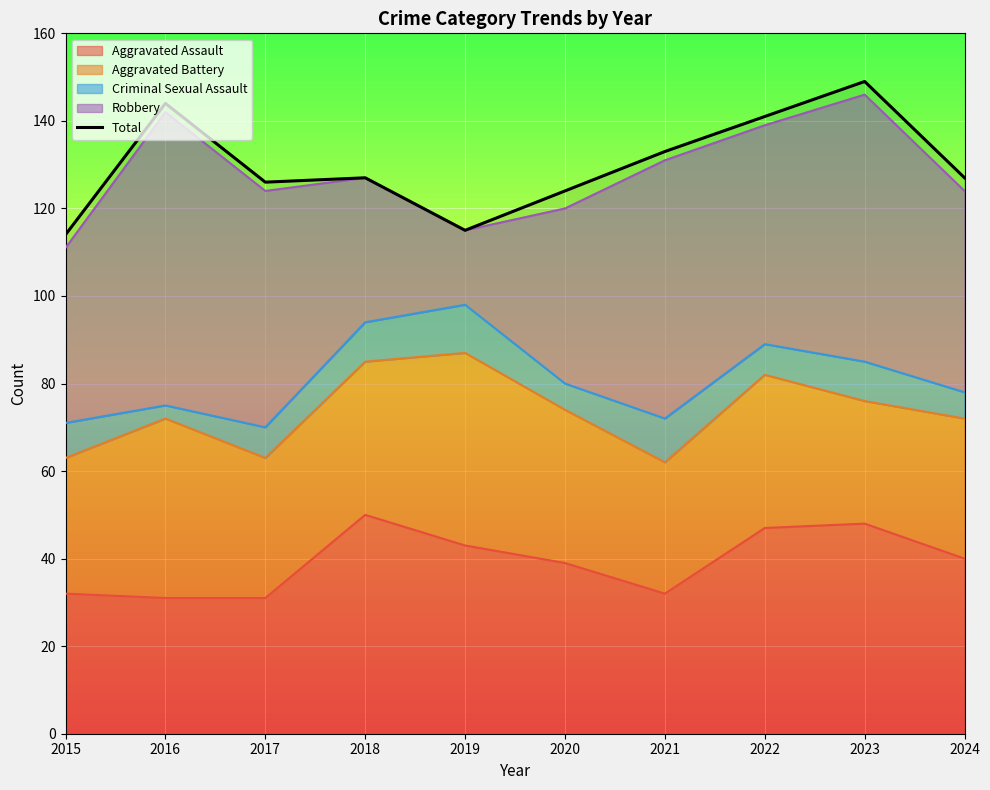

How many points are higher than both their immediate neighbors (excluding endpoints)?

3